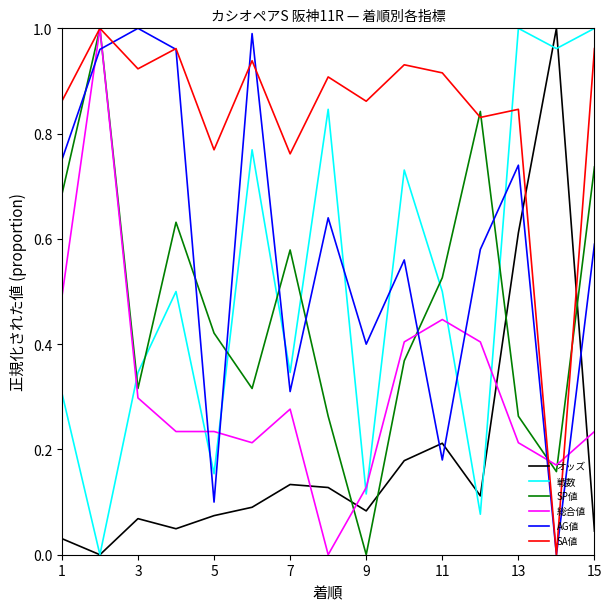

What are all the series names shown in the legend?

オッズ, 戦数, SP値, 総合値, AG値, SA値